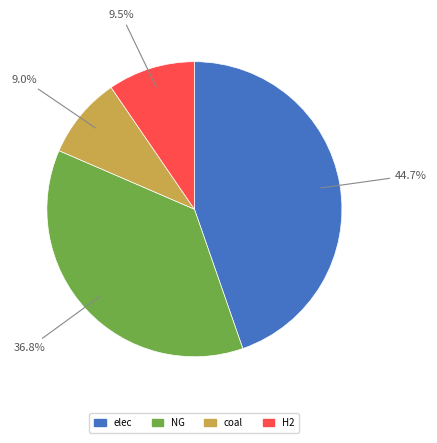

Is there any slice that represents more than half of the pie?

No